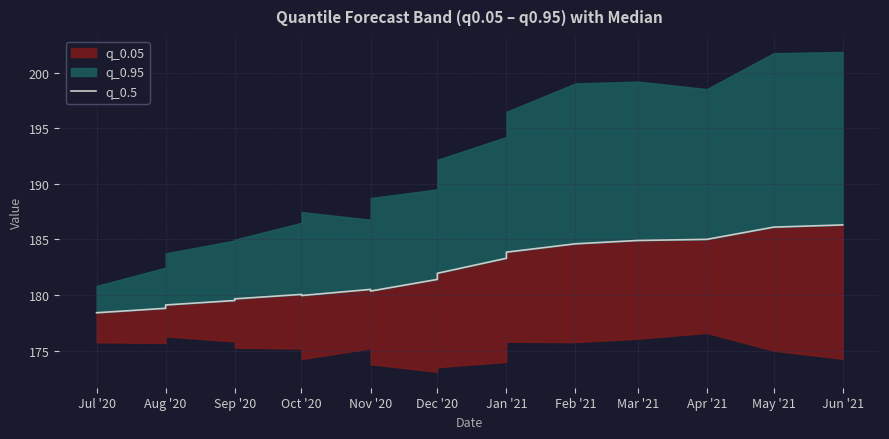

Between Jan '21 and Mar '21, which is larger?

Mar '21